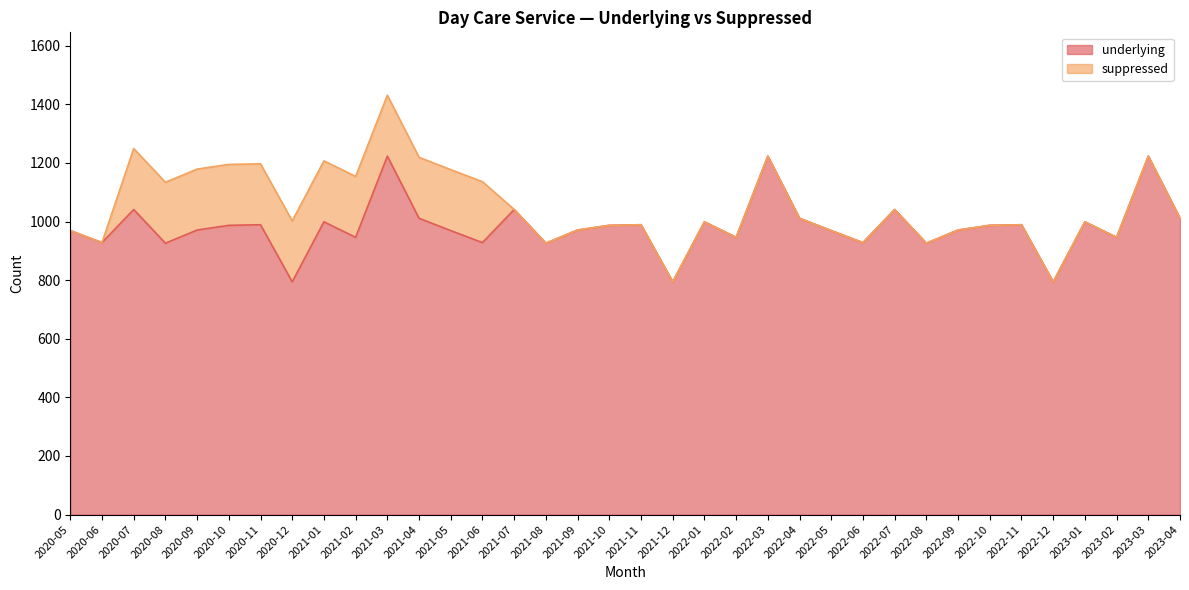

The chart shows a value of 560 at 2022-08. True or false?

False